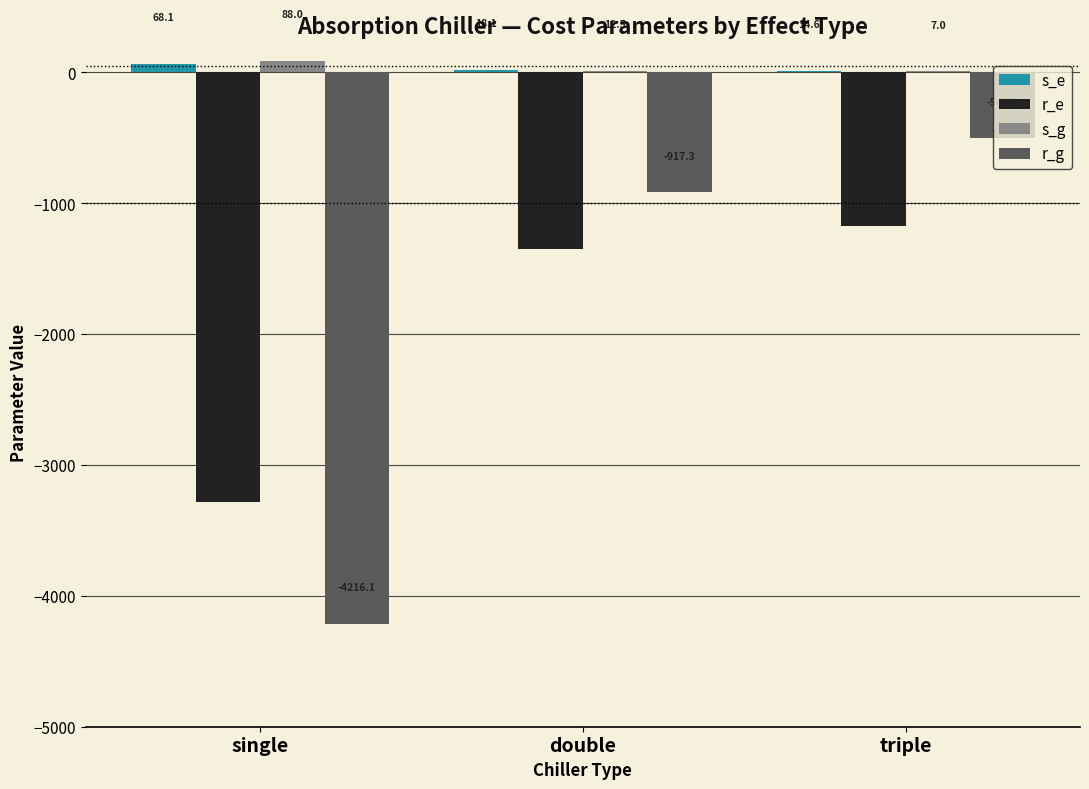

What is the sum of the s_g values at single and triple?

95.1